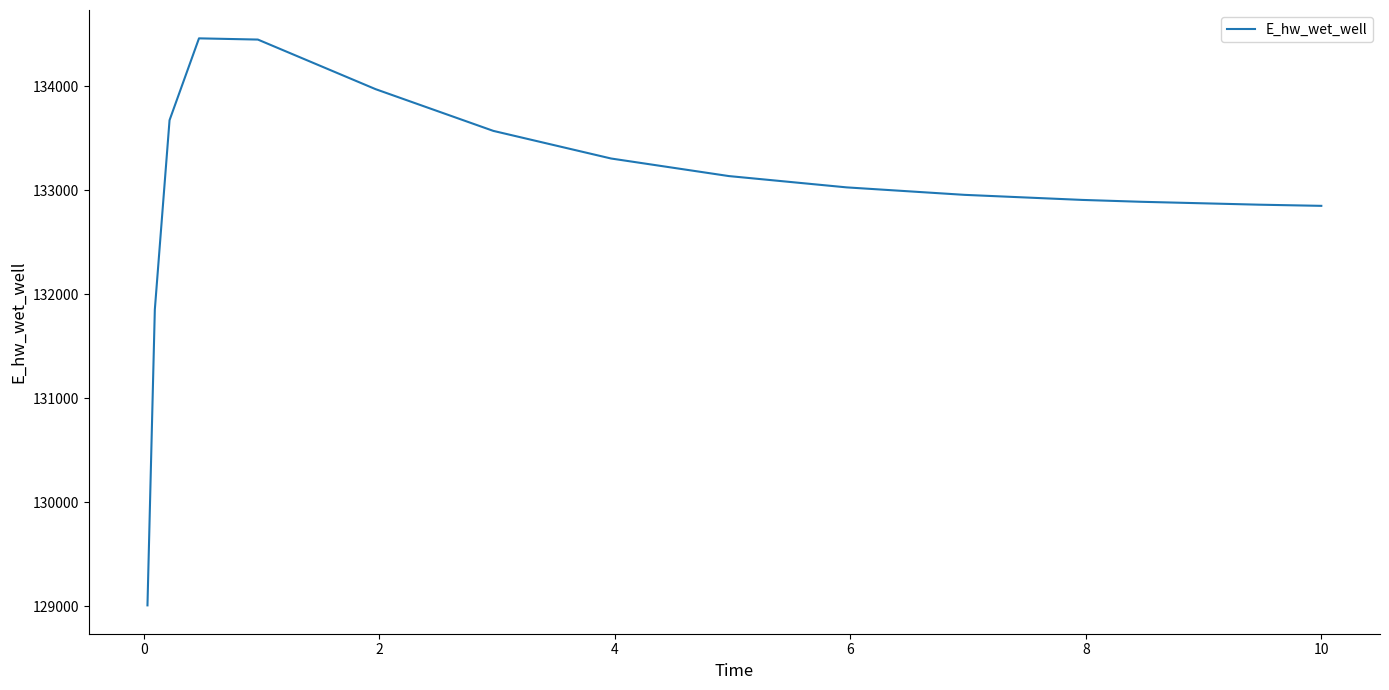

How many lines are shown in the chart?

1